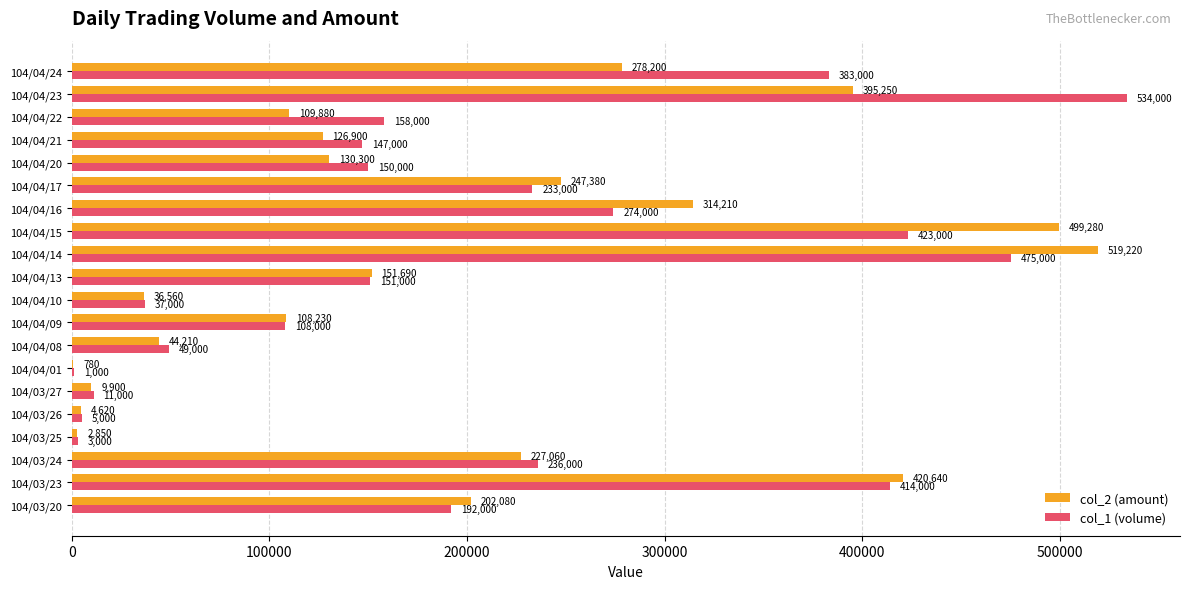

Read the col_1 (volume) value at 104/03/24.

236000